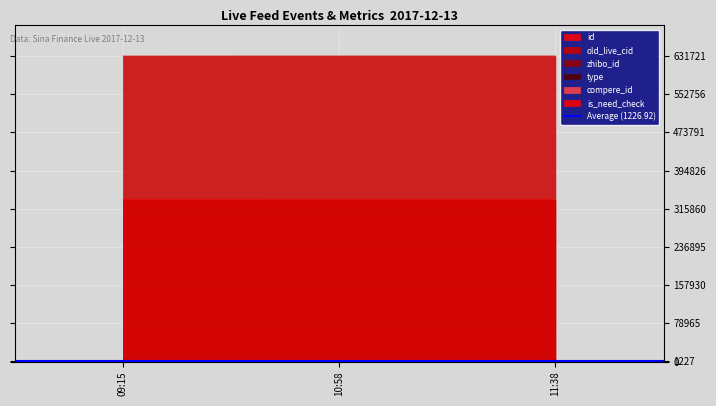

Which series has the widest spread of values?

old_live_cid